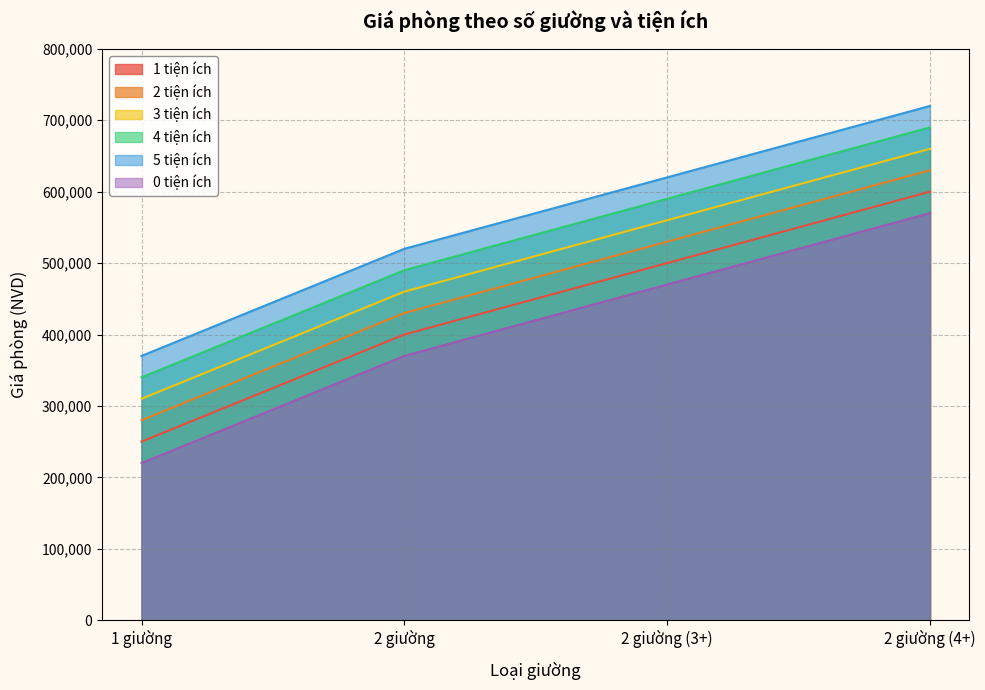

True or false: 3 tiện ích and 0 tiện ích cross at least once.

False